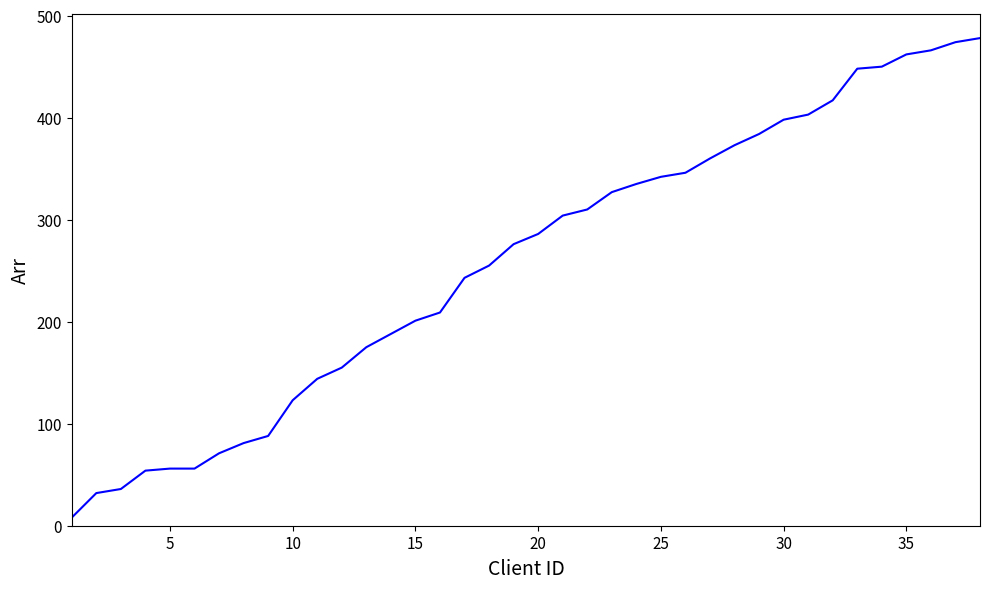

What is the difference between the maximum and minimum values?

470